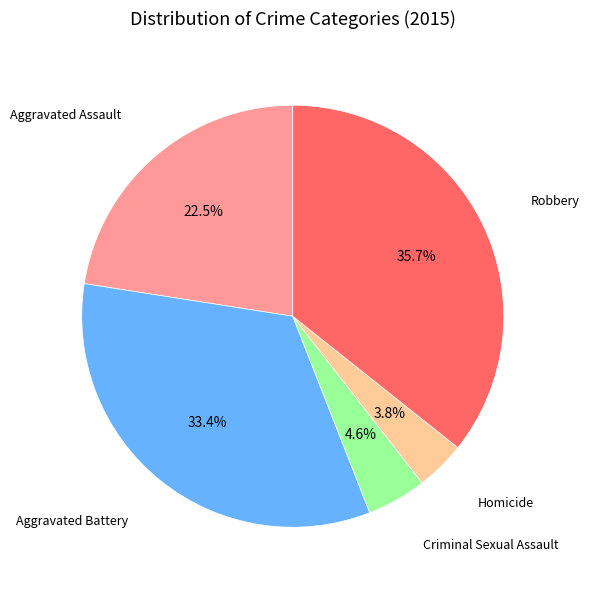

Is there any slice that represents more than half of the pie?

No